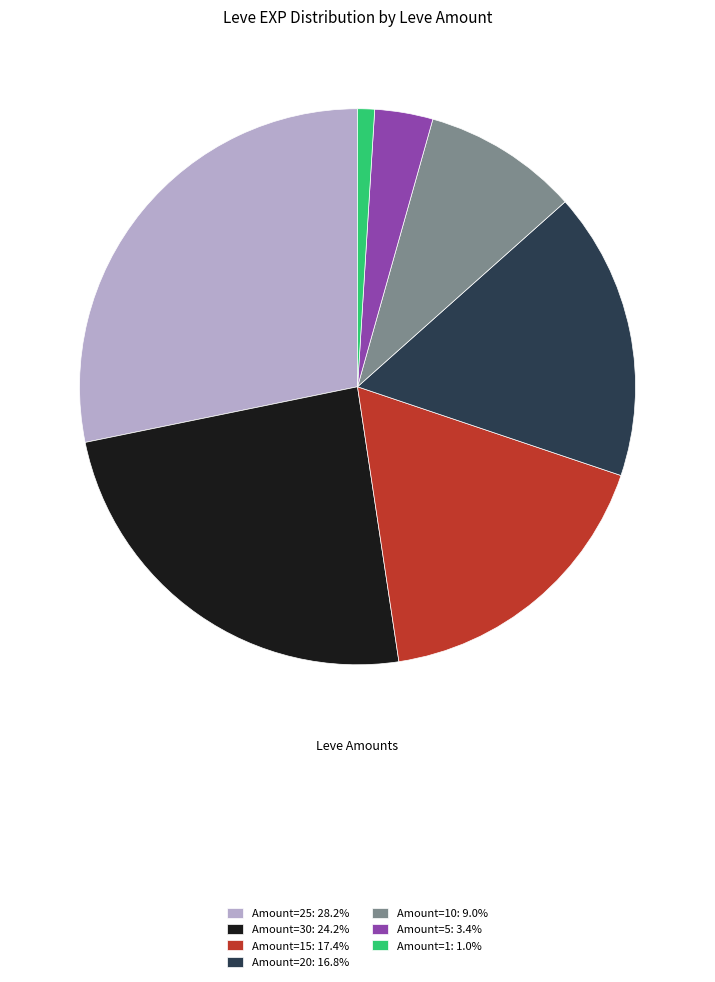

Is there any slice that represents more than half of the pie?

No